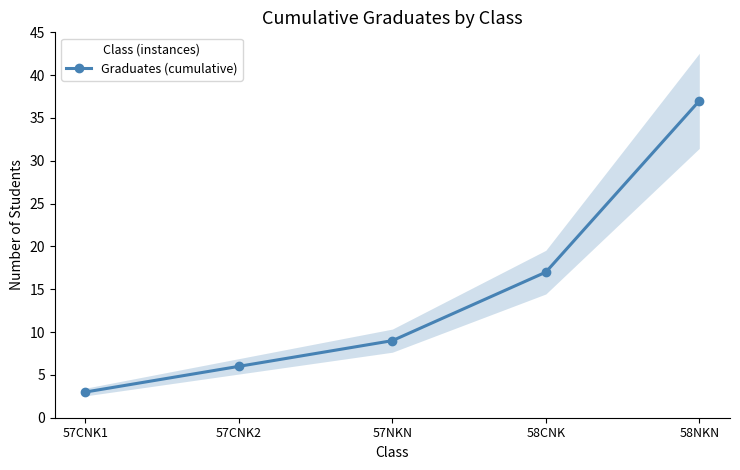

What is the label of the 4th point from the left?

58CNK